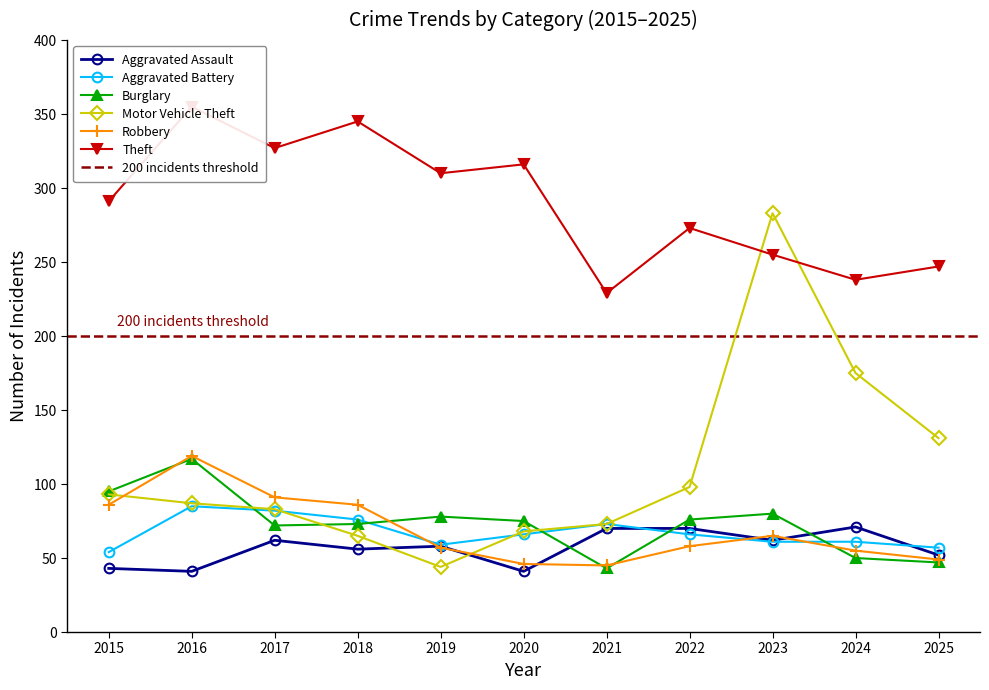

Rank the series by their maximum value, from lowest to highest.

Aggravated Assault, Aggravated Battery, Burglary, Robbery, Motor Vehicle Theft, Theft